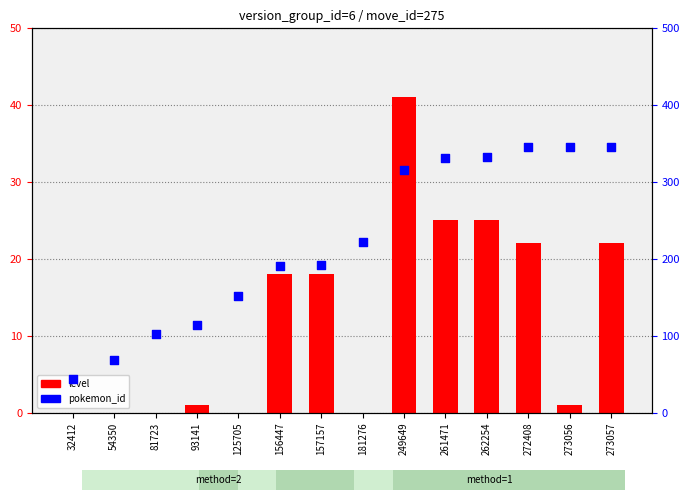

Which series has the largest total across all categories?

pokemon_id